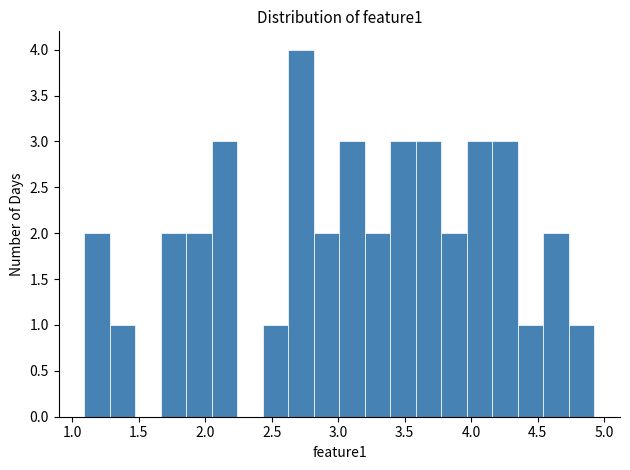

Read against the x-axis, roughly where is the centre of the tallest bar?

2.70